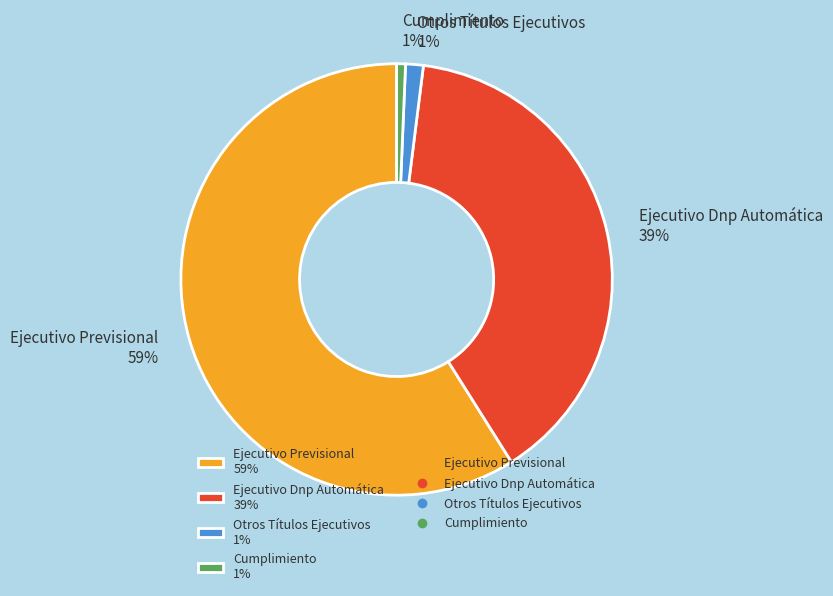

Do Ejecutivo Dnp Automática and Otros Títulos Ejecutivos together represent more than half of the pie?

No